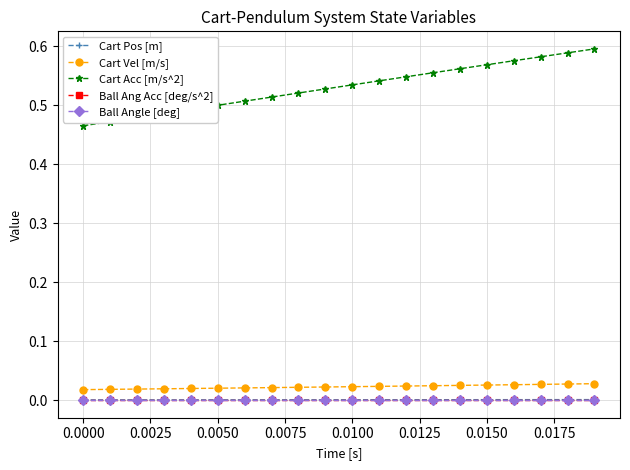

Is this an area chart (filled region under the line)?

No